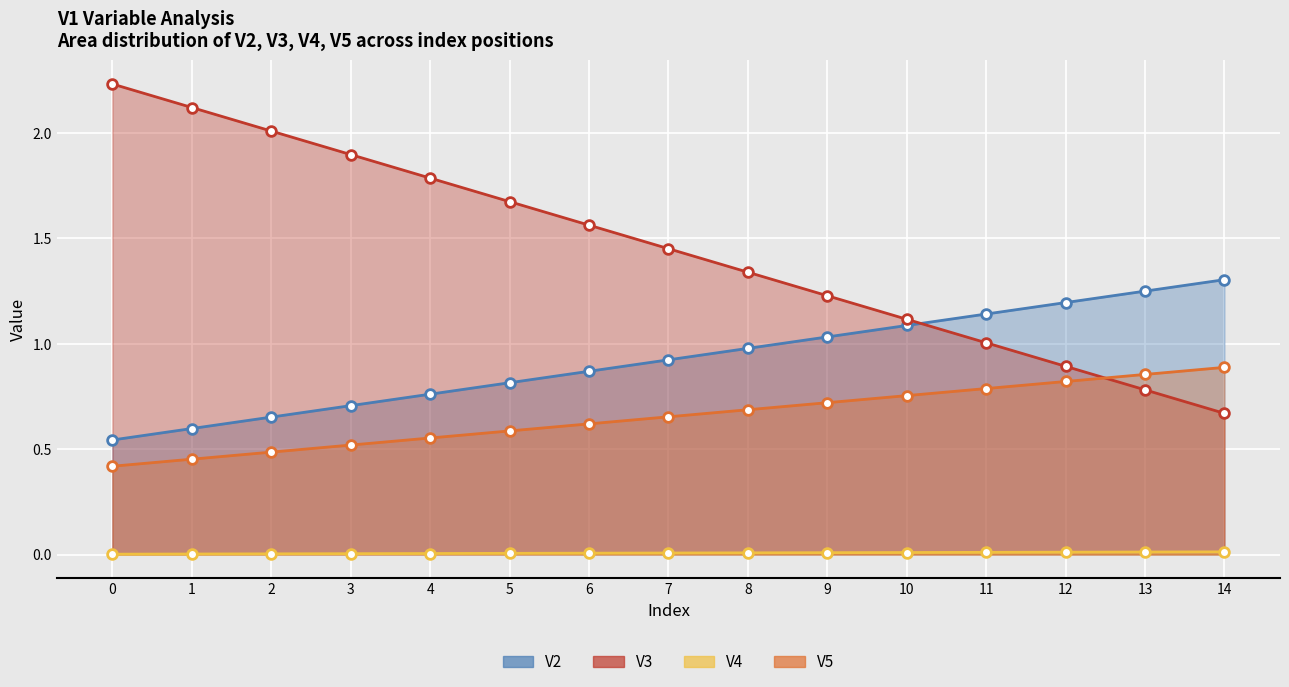

True or false: V3 and V2 cross at least once.

True